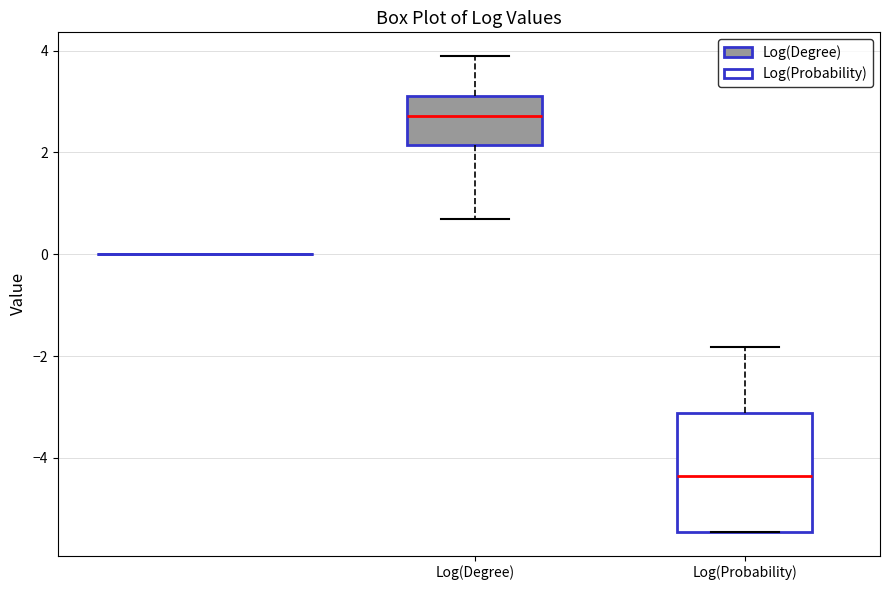

Reading left to right, transcribe this box plot: for each box, give where its median line is, the range the box spans, and where its two whiskers end, as read against the y-axis. The values are not printed on the chart, so give them approximately, as read against the axis.

Log(Degree): median 2.8, box 2.2 to 3.2, whiskers 0.6 to 3.8
Log(Probability): median -4.4, box -5.4 to -3.2, whiskers -5.4 to -1.8